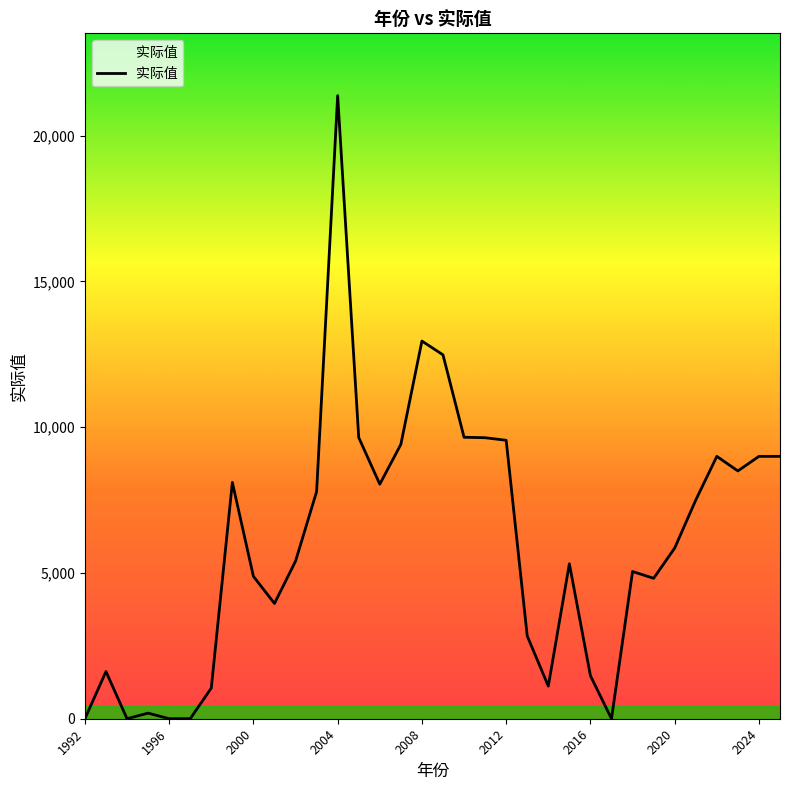

What is the greatest value displayed?

21374.0